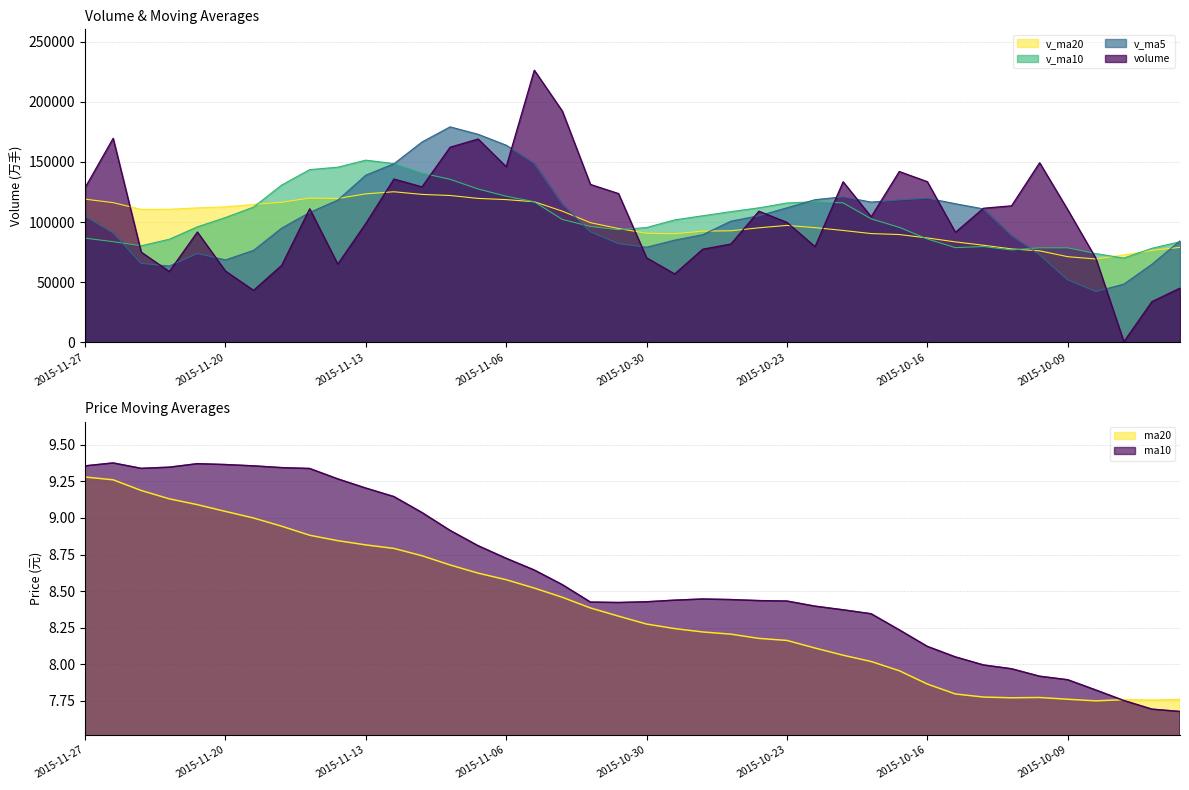

What is the value of the ma20 point at the 35th from the left?

7.8